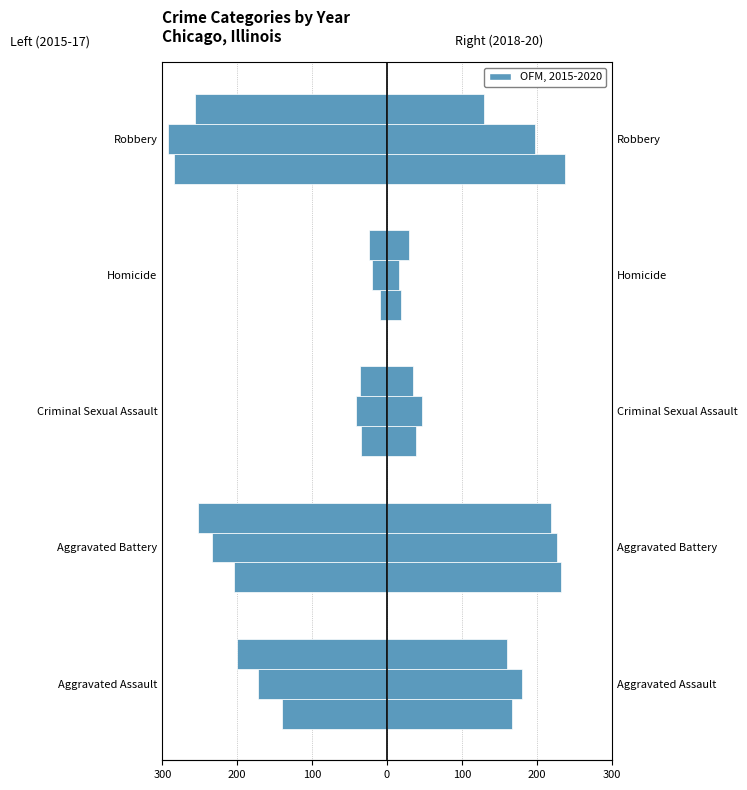

Read the 2018 value at Homicide, to the nearest 10.

20